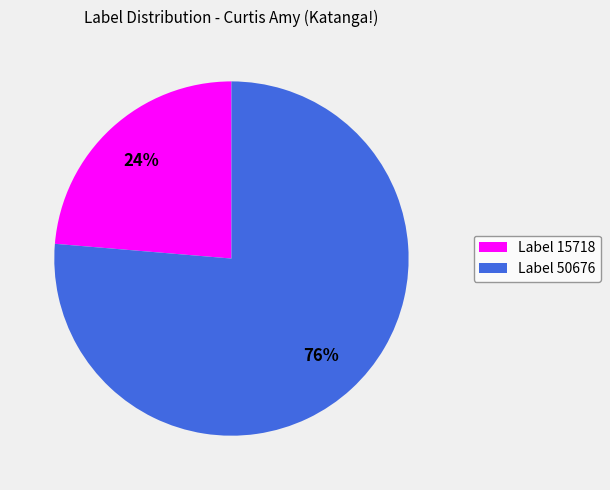

What percentage is the Label 15718 slice, to the nearest percent?

24%